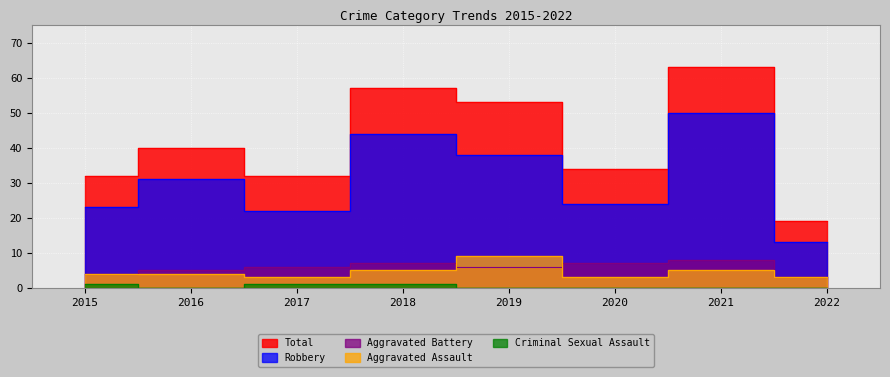

How many interior local valleys does the Criminal Sexual Assault series have?

1